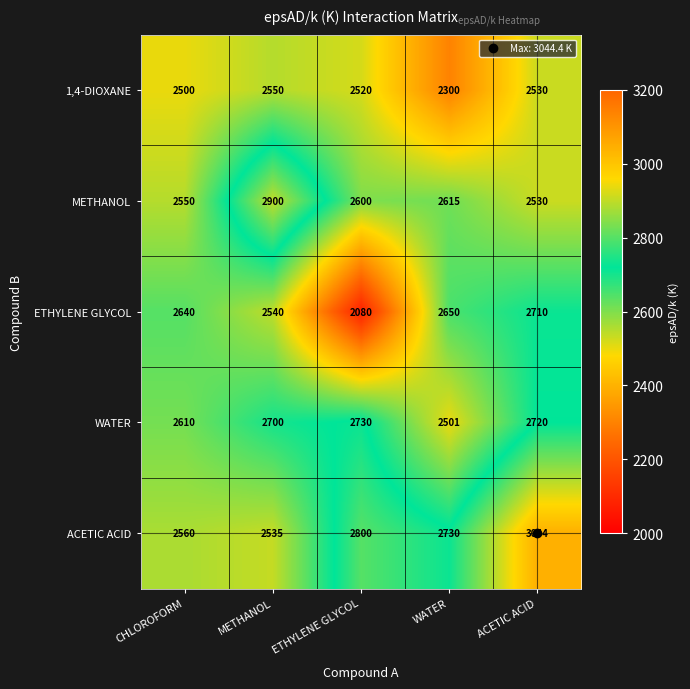

What is the difference between the maximum and minimum values in the WATER series?

229